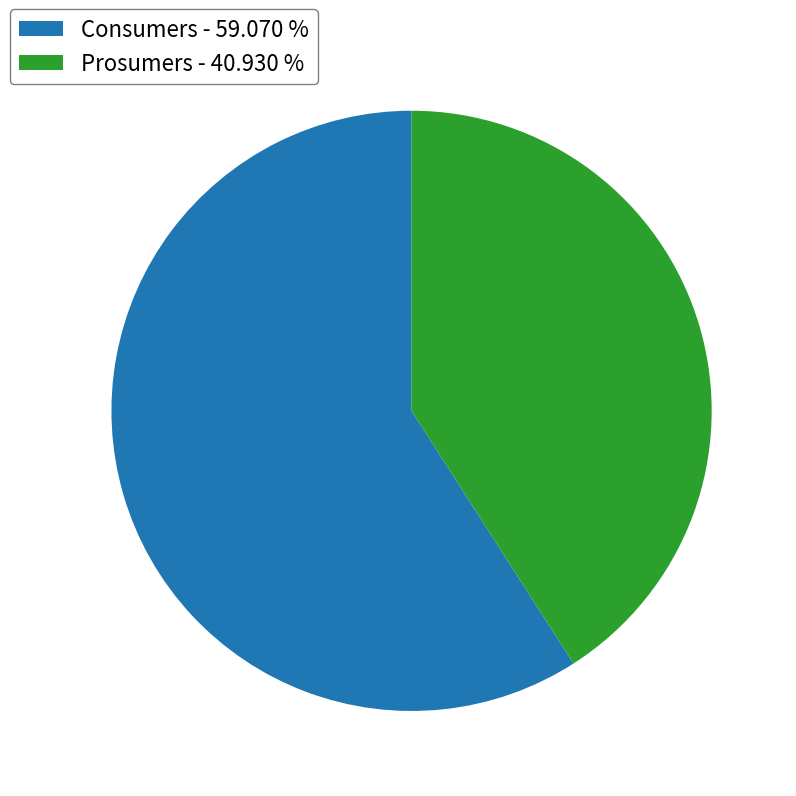

How many segments does this pie chart have?

2